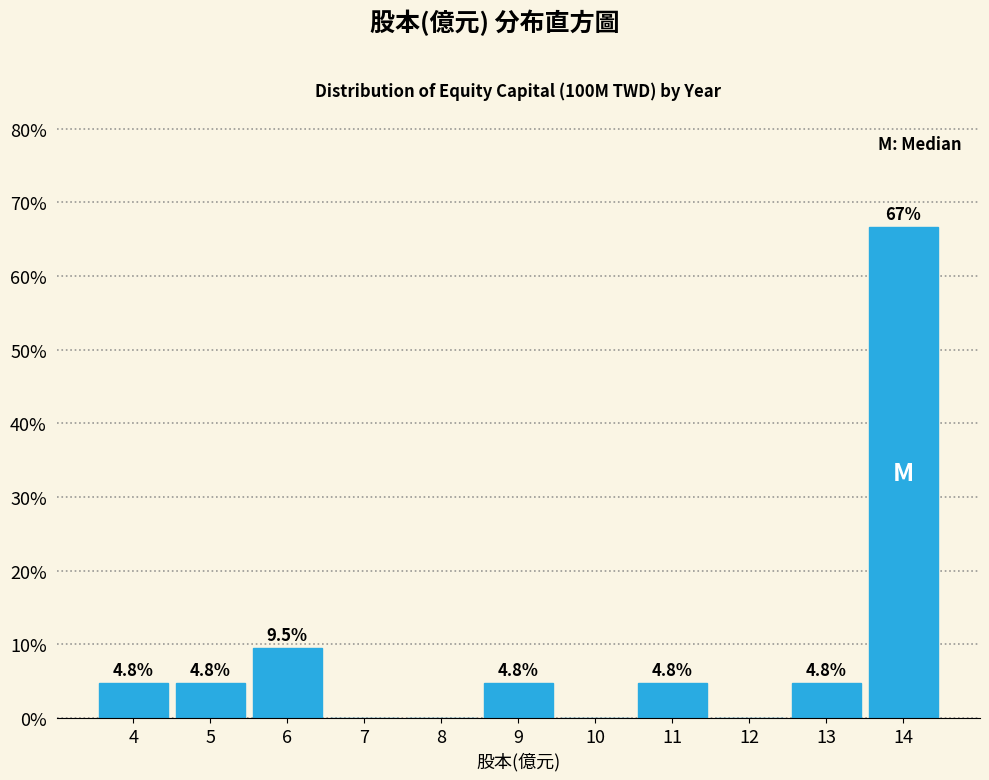

Reading left to right, list all the values displayed in this chart.

4=4.8	5=4.8	6=9.5	7=0.0	8=0.0	9=4.8	10=0.0	11=4.8	12=0.0	13=4.8	14=66.7